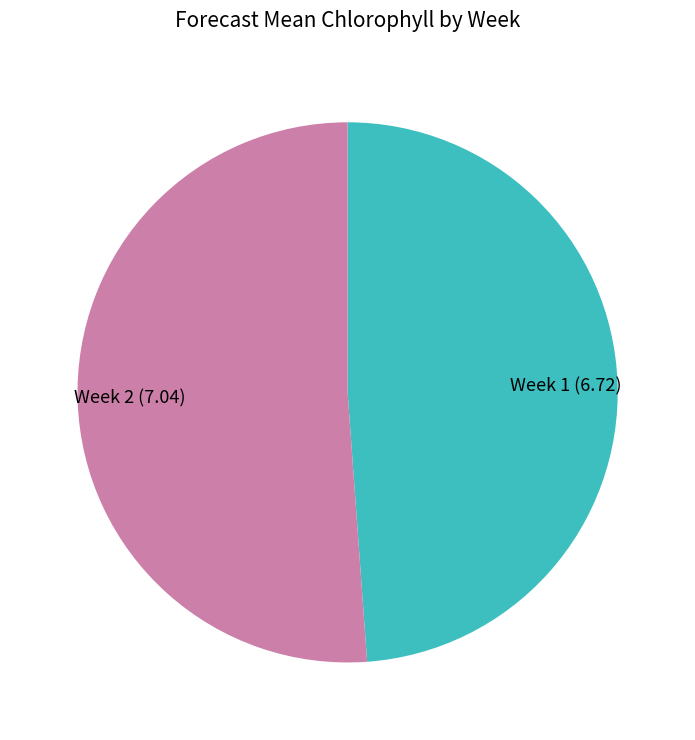

Is the sum of Week 2 and Week 1 greater than half?

Yes